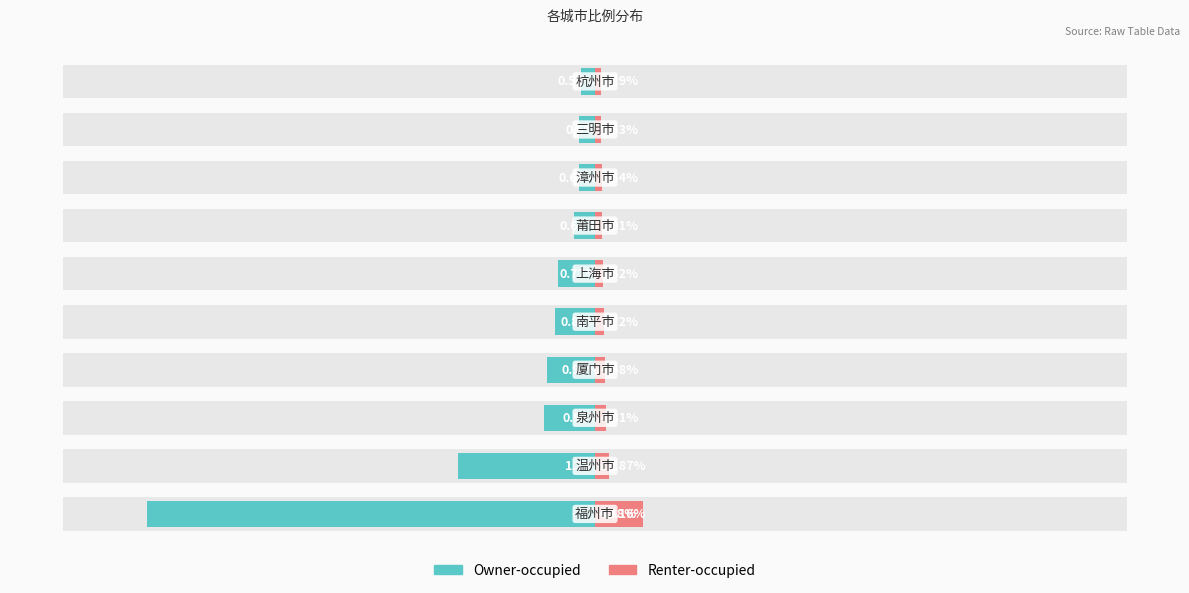

Rank the series at 8 from highest to lowest value.

Renter-occupied, Owner-occupied